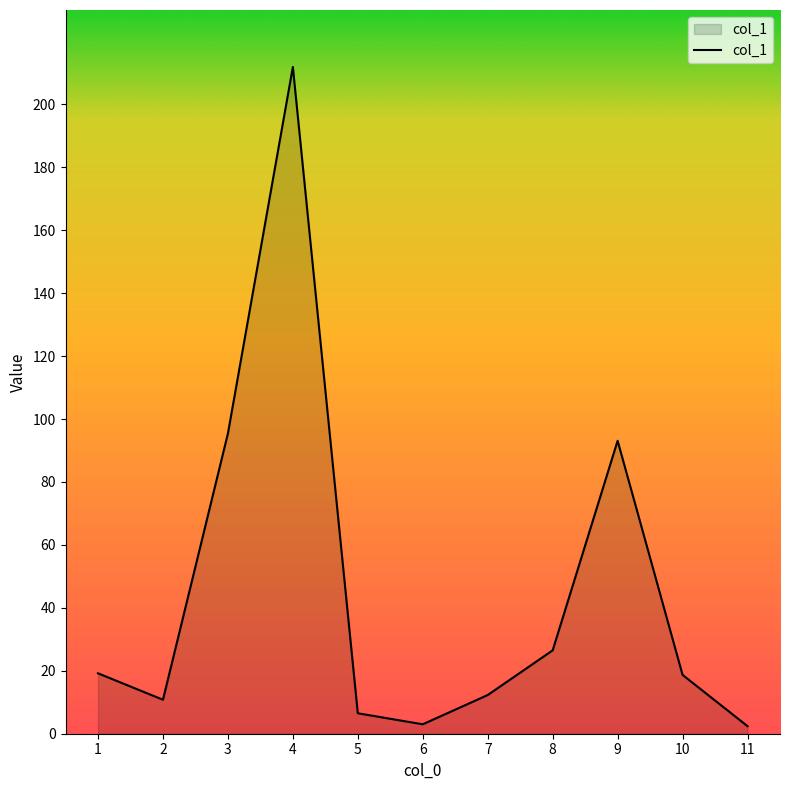

What is the sum of all values?

499.8